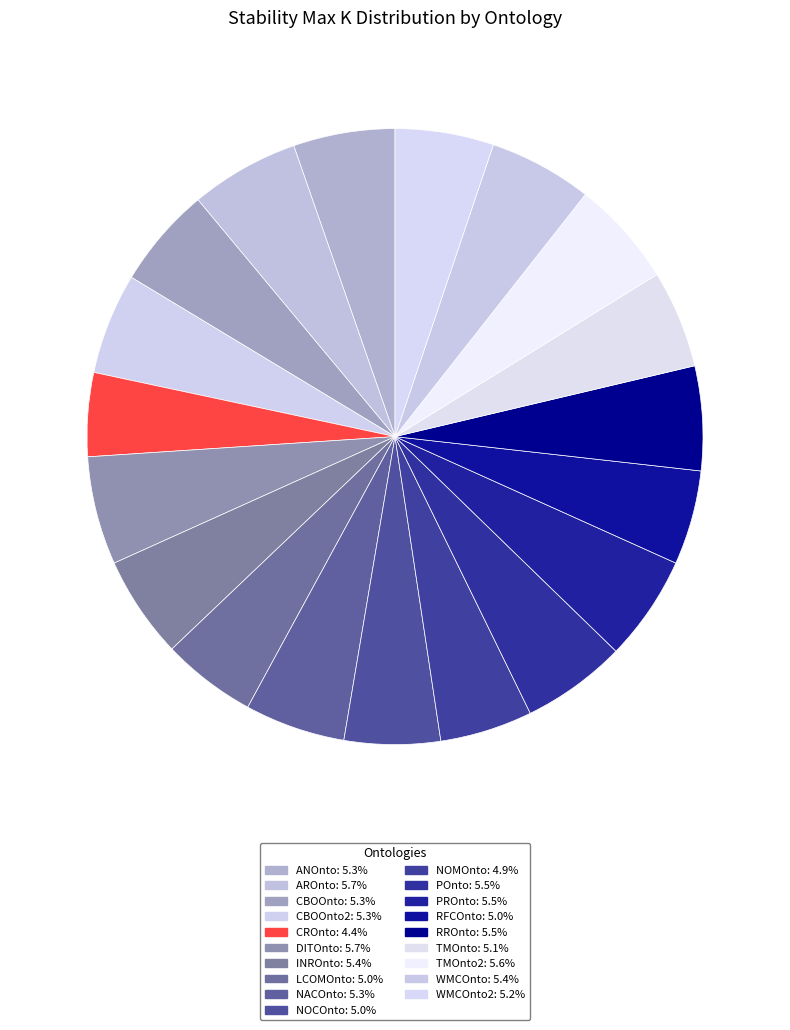

How many slices are in this pie chart?

19